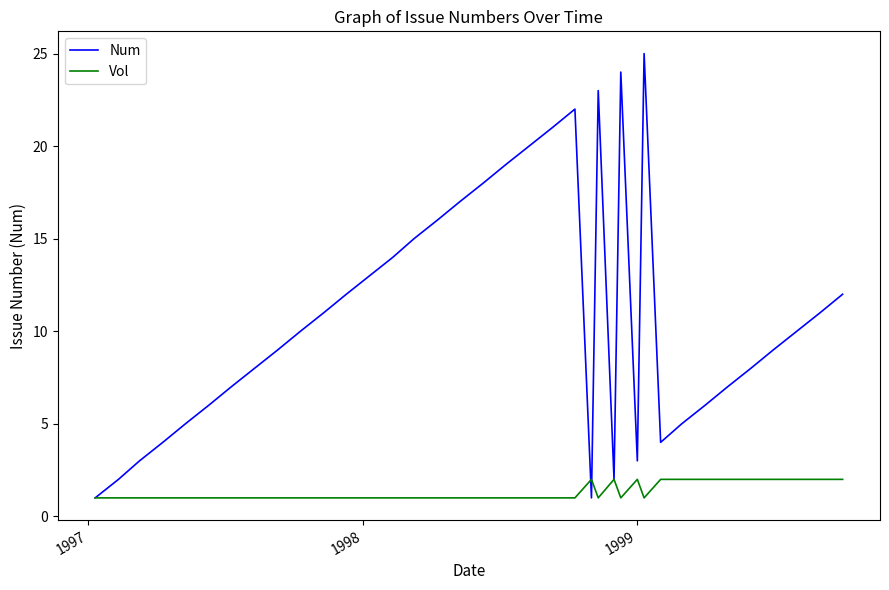

Count the number of categories in the chart.

37